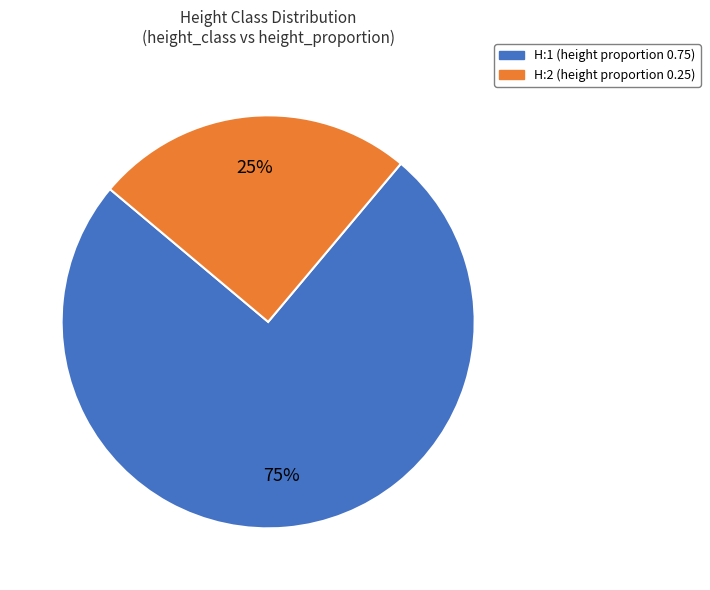

Is it true that H:2 is 25% of the pie?

True